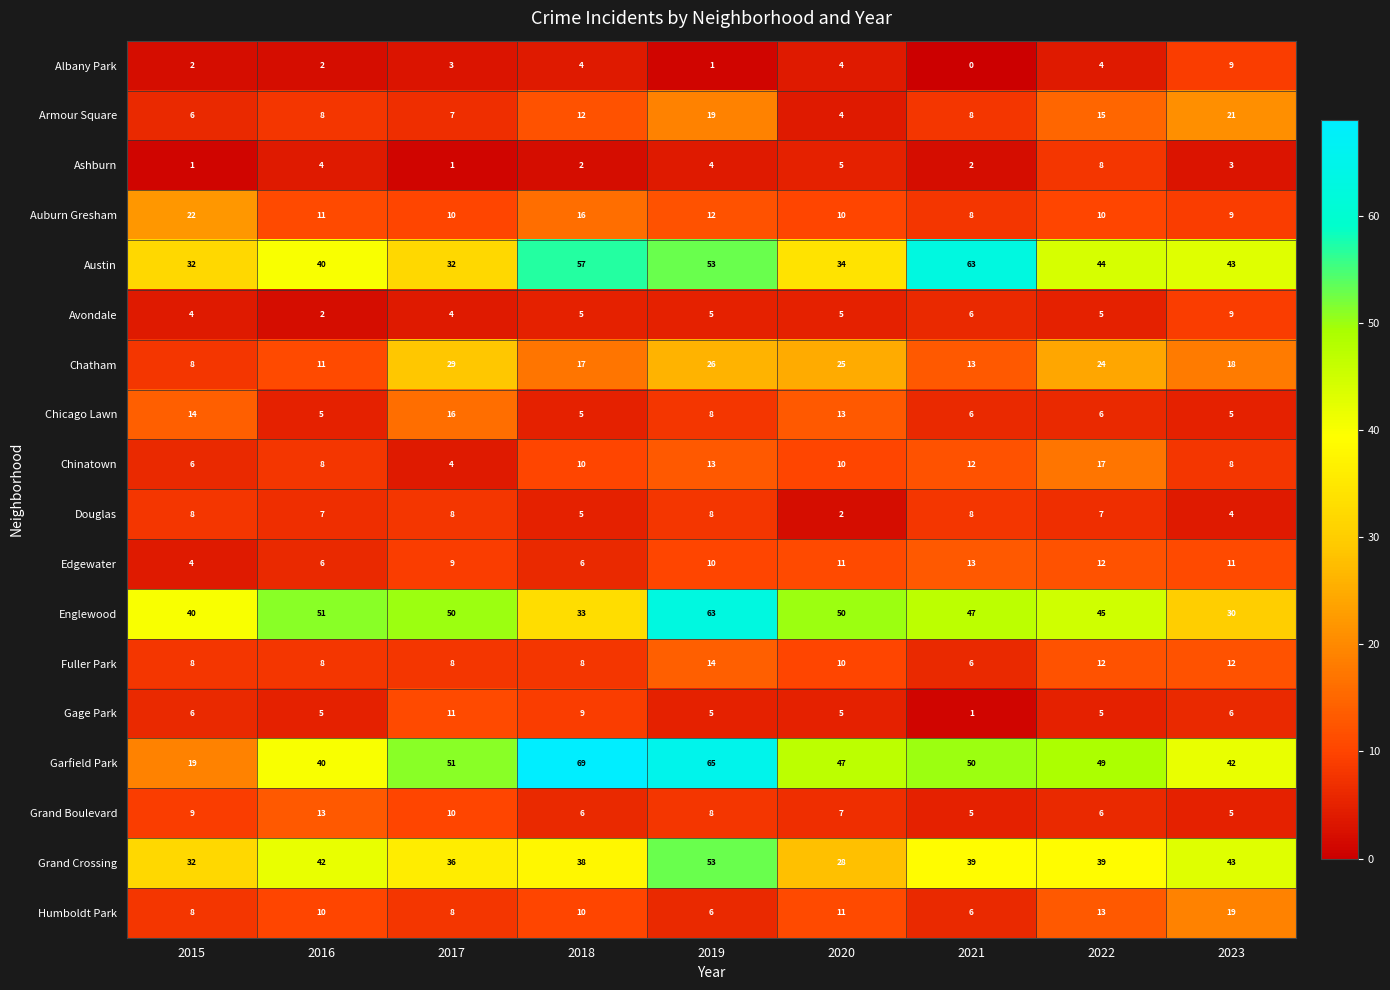

What is the difference between the highest and lowest values at 2017?

50